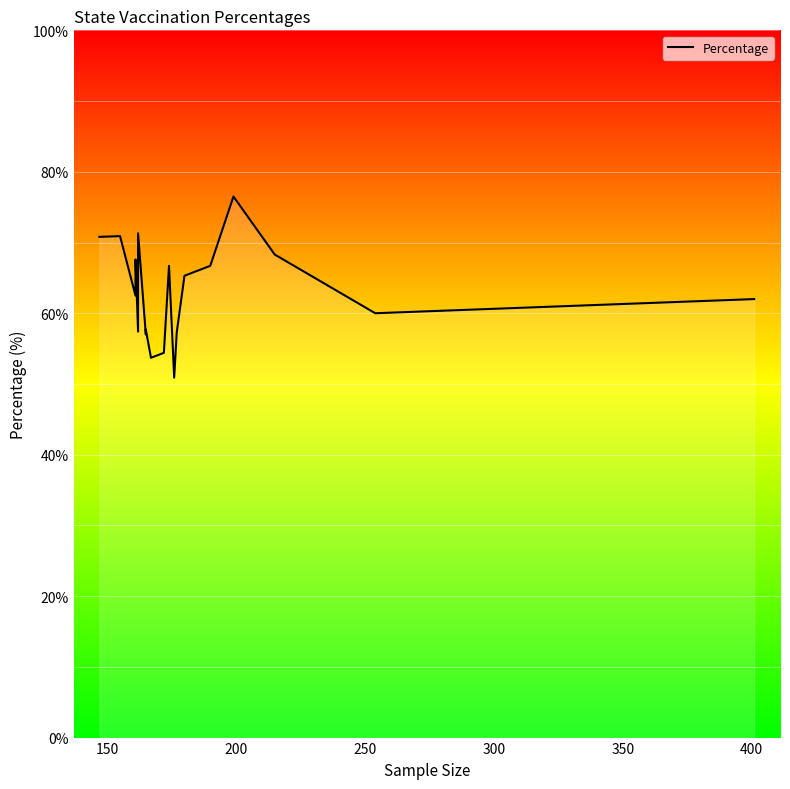

True or false: the data shows 108.6 at 14.

False